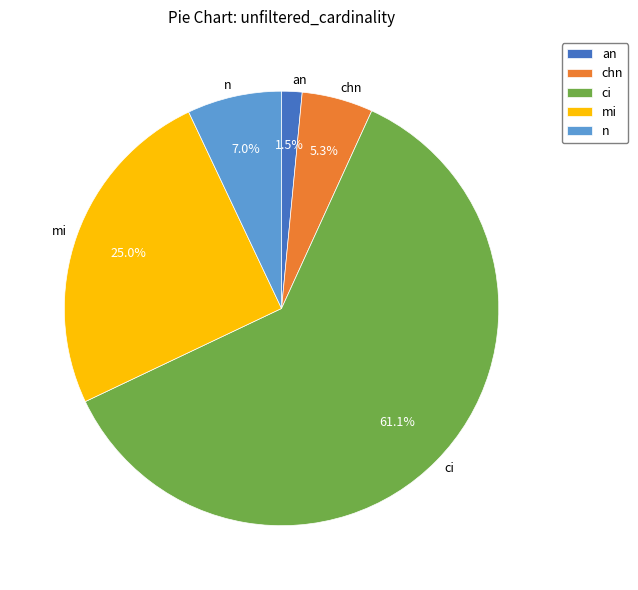

How many segments does this pie chart have?

5